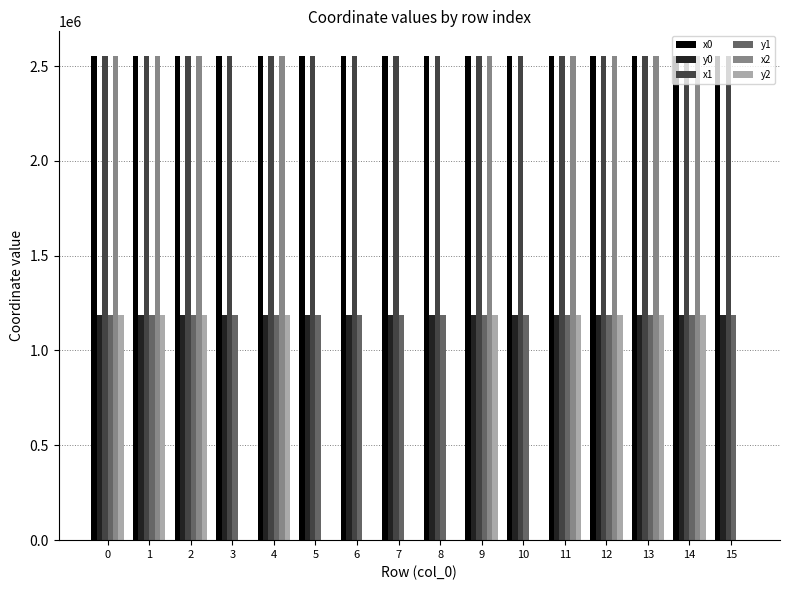

Is it true that y0 equals 1187743.1 at 4?

True